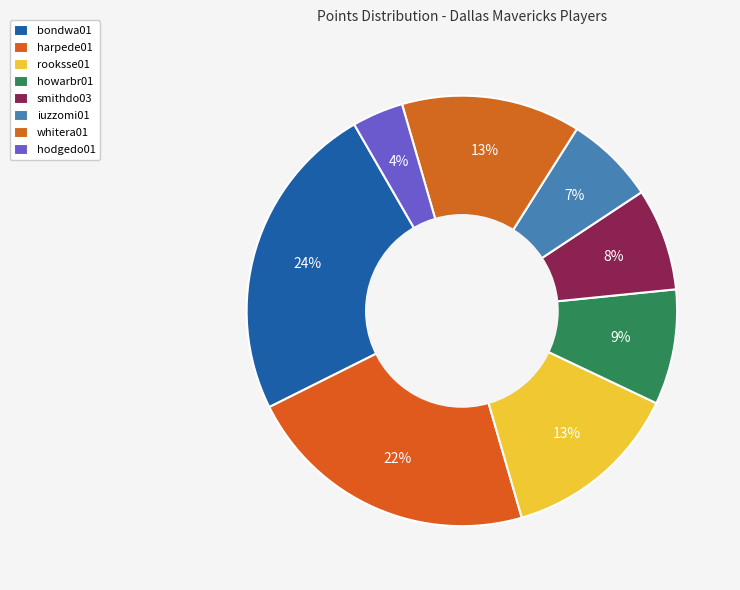

To the nearest percent, what is the difference between the largest and smallest slice percentages?

20%